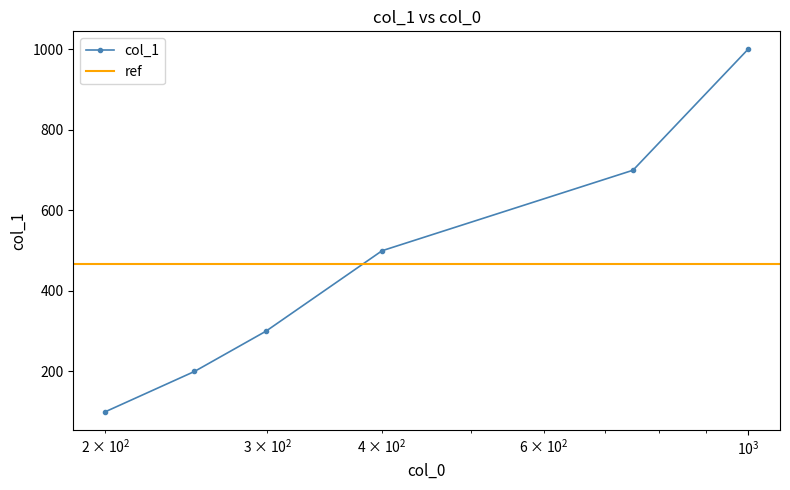

What is the minimum value for col_1?

100.0